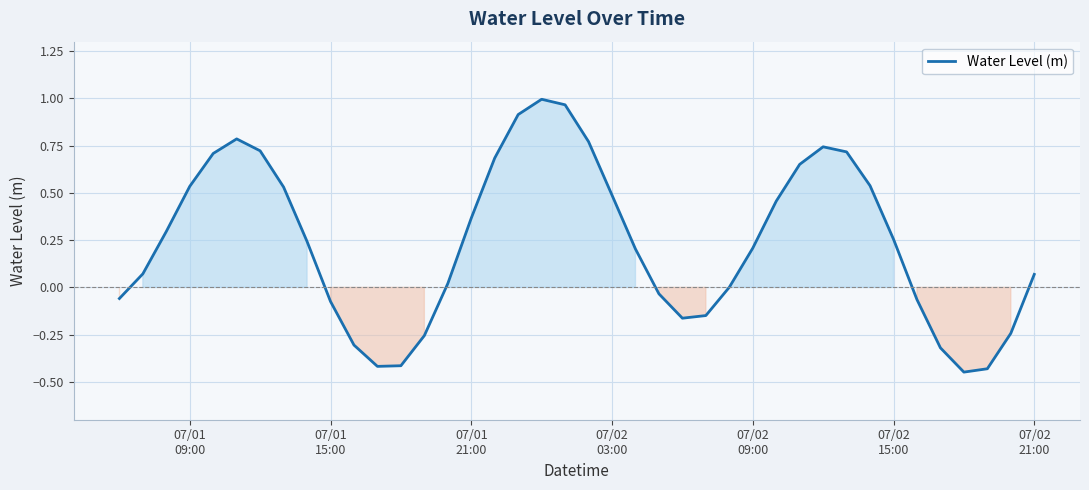

What is the difference between the maximum and minimum values?

1.4